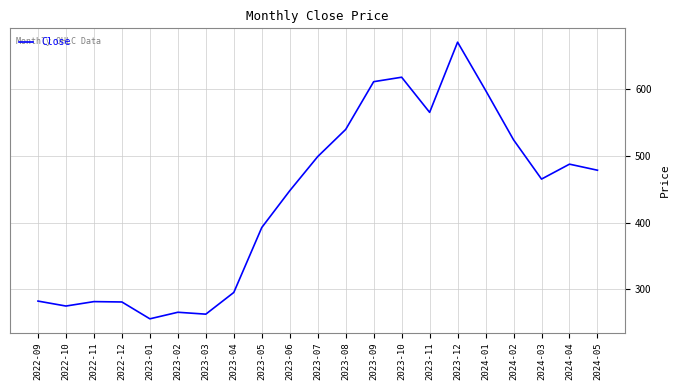

What is the difference between the values at 2024-04 and 2024-03?

22.4